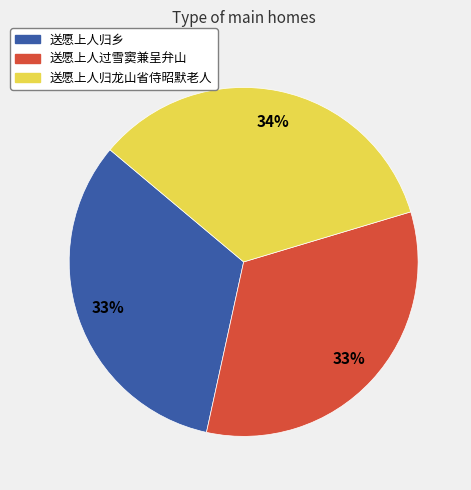

Which slice is the largest?

送愿上人归龙山省侍昭默老人